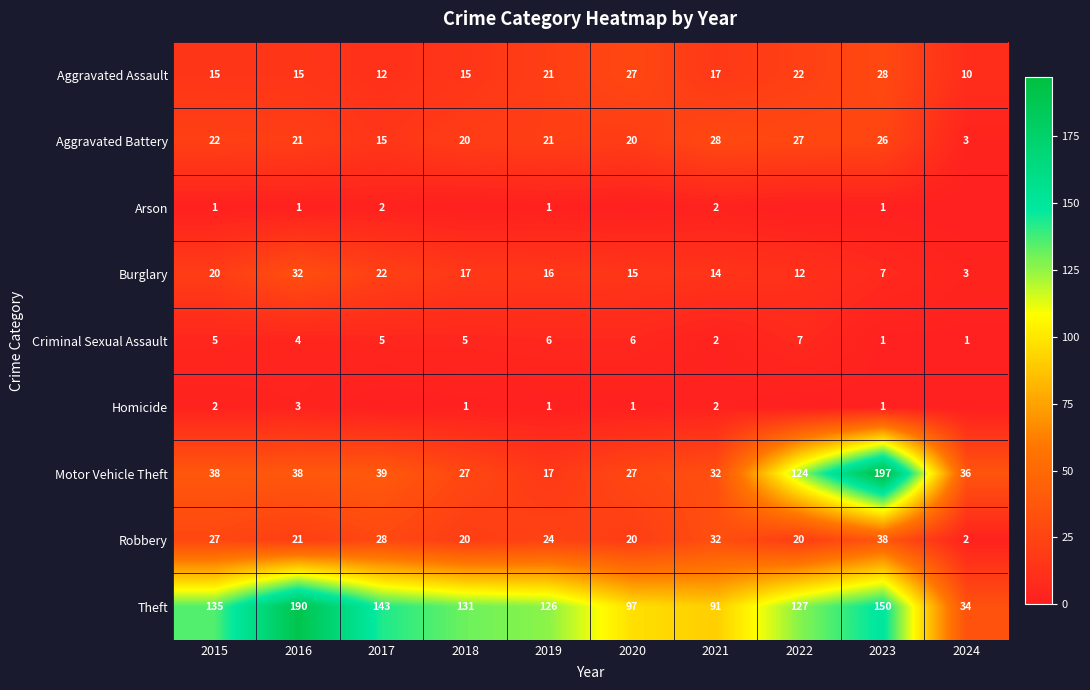

True or false: Aggravated Battery has a value of 22 at 2015.

True